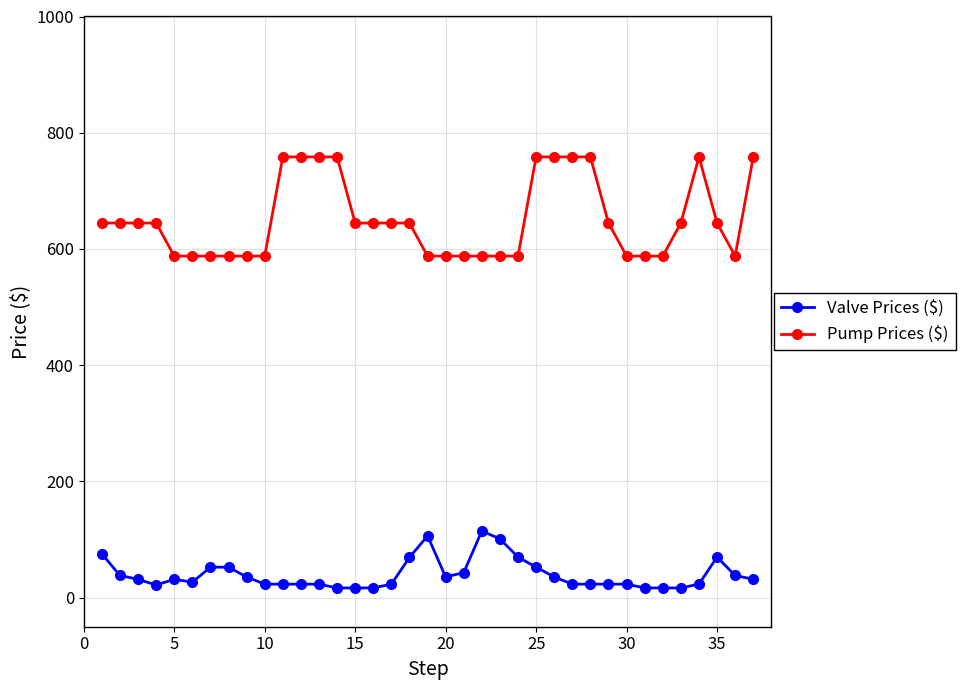

True or false: Pump Prices ($) has more than 0 points higher than both neighbors.

True